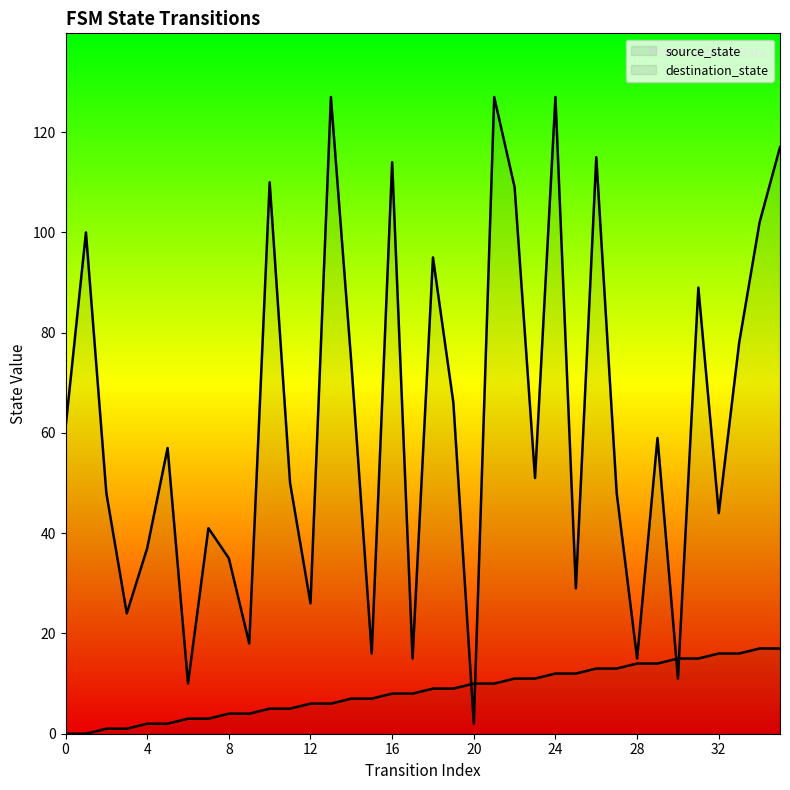

How many times do destination_state and source_state cross each other?

4